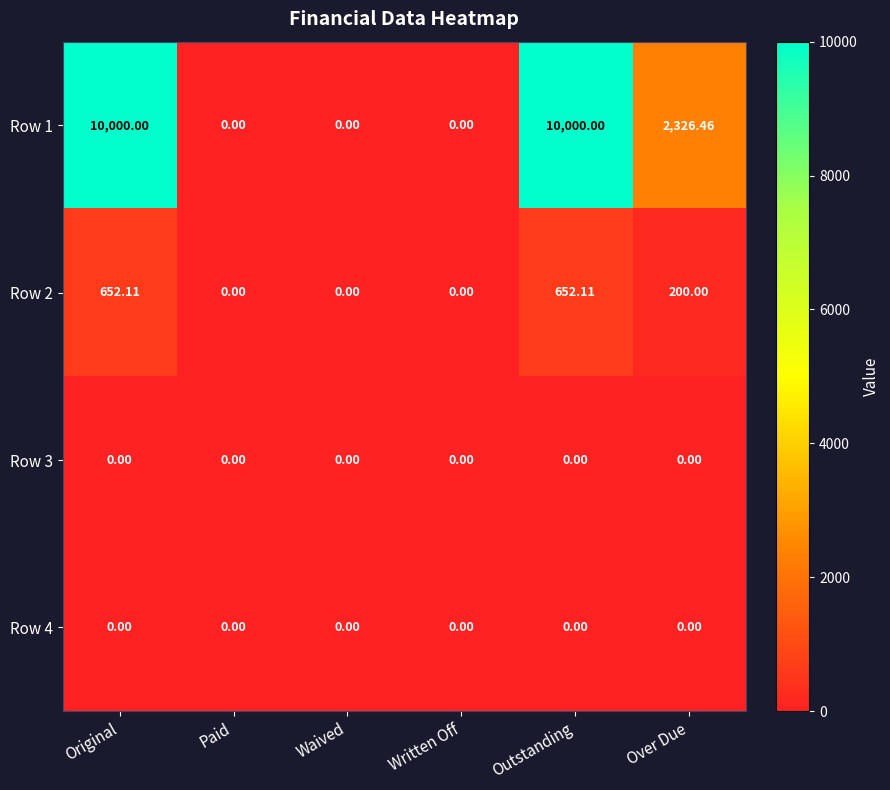

At which label does Row 2 first exceed 200?

Original